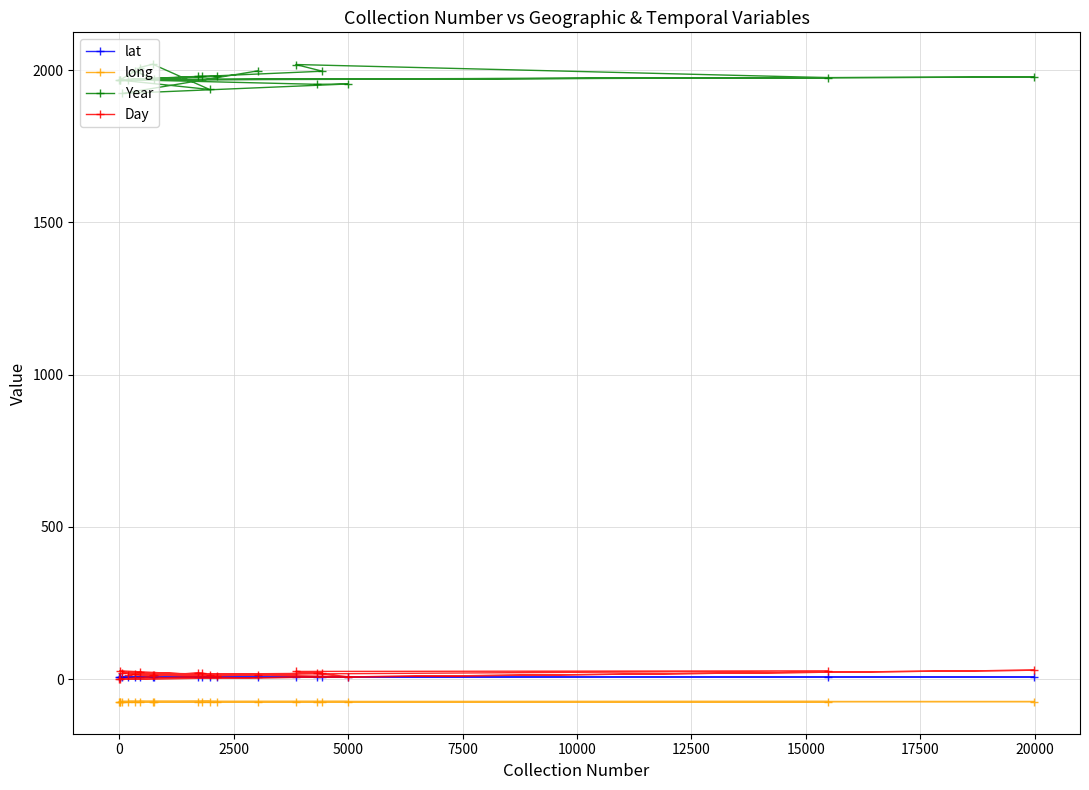

What is the smallest value displayed?

-74.8